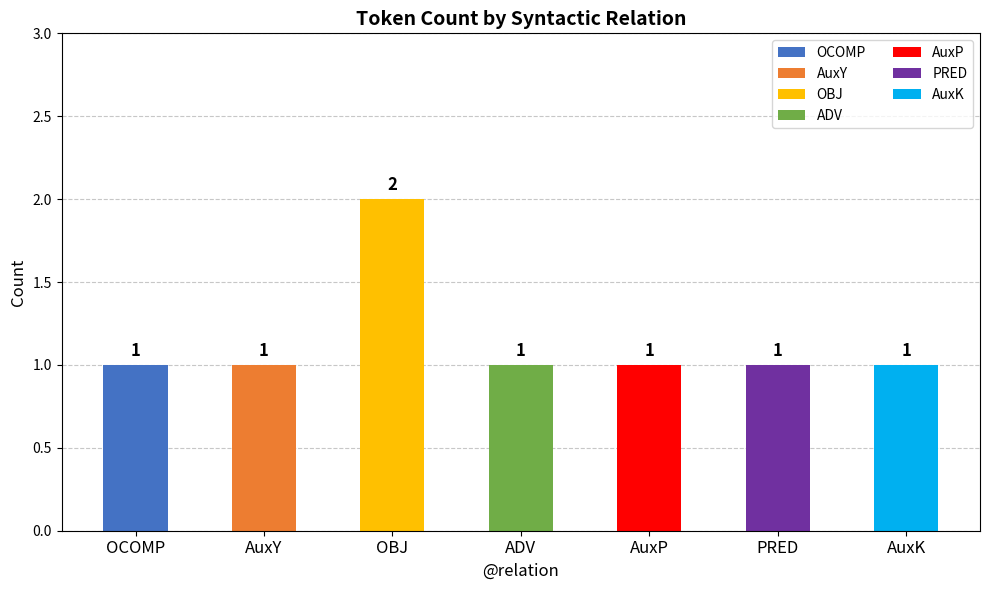

What is the label of the 2nd bar from the left?

AuxY